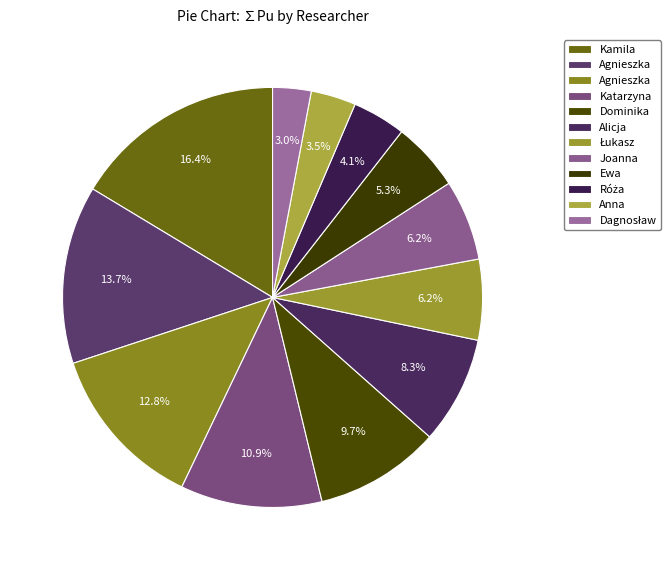

How many slices are in this pie chart?

12